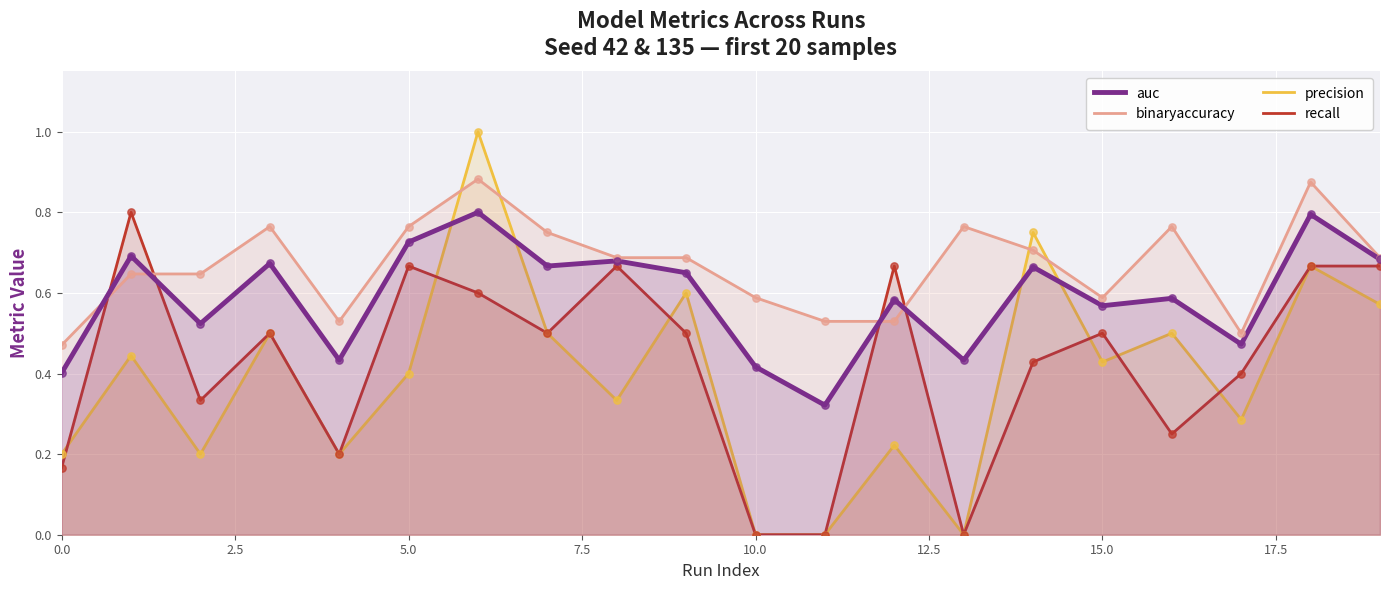

Which series has the largest total across all categories?

binaryaccuracy